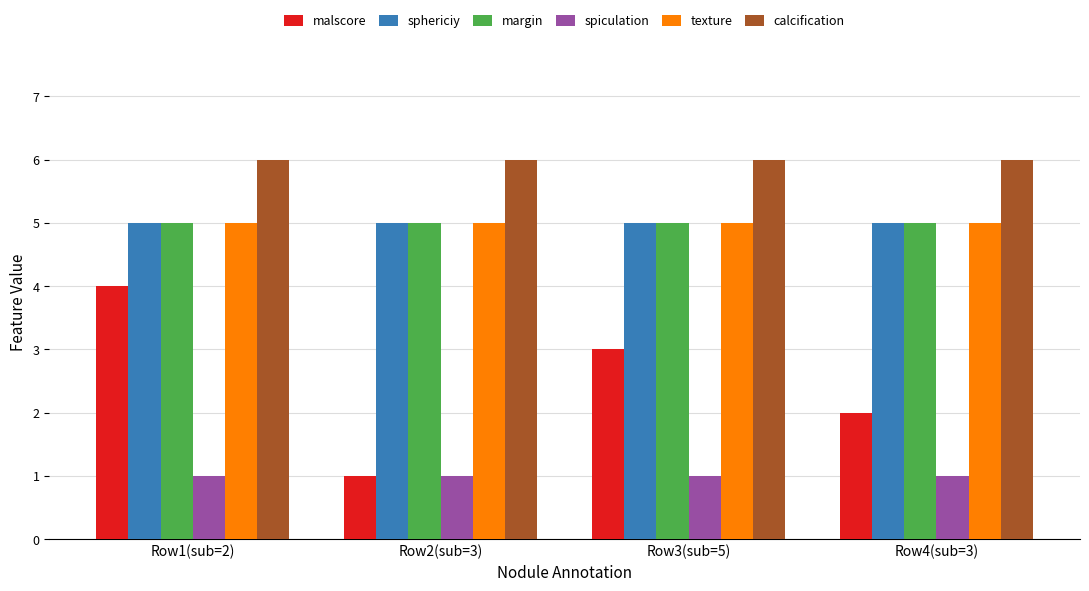

What is the average value of the margin series?

5